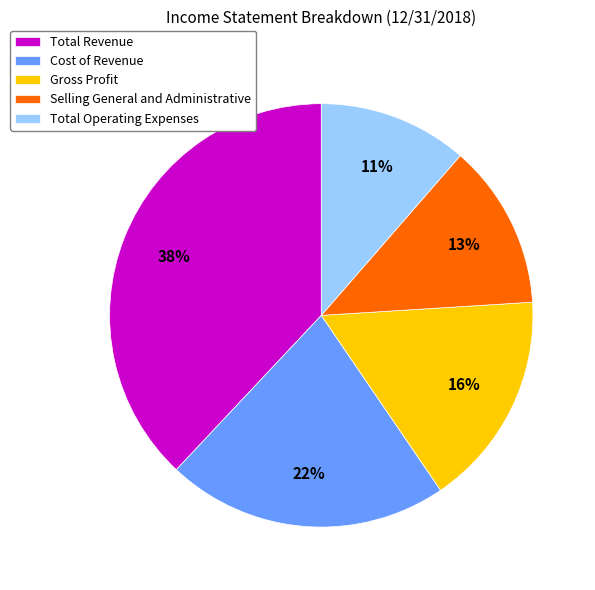

What percentage is the Selling General and Administrative slice, to the nearest percent?

13%